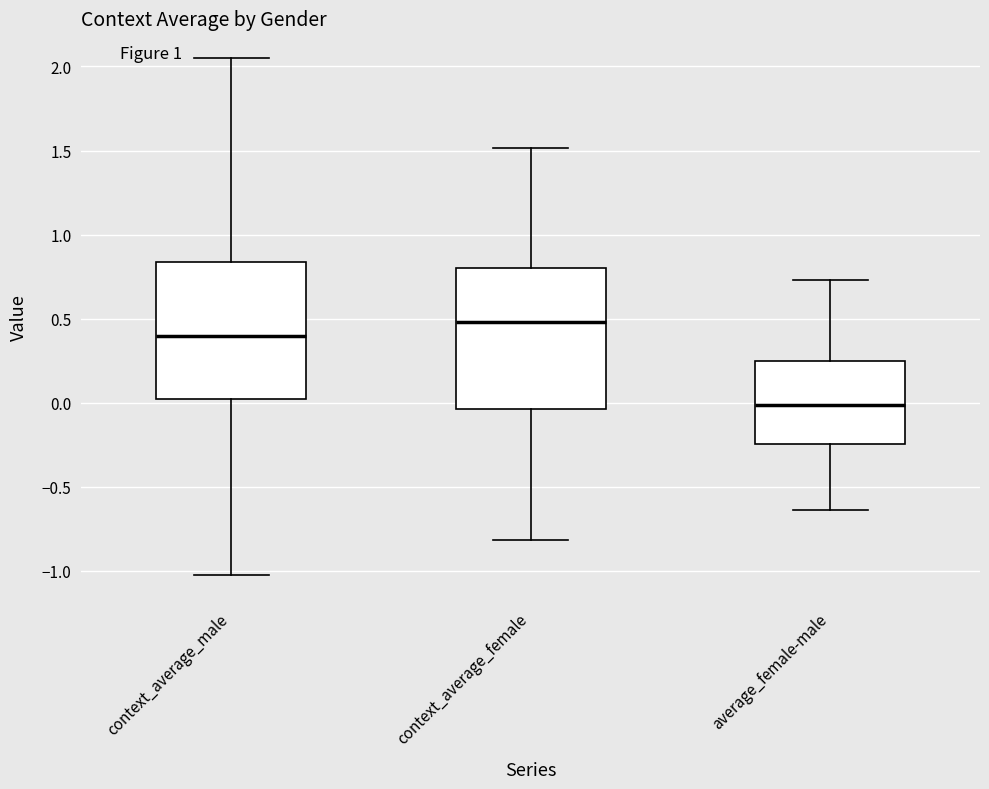

Reading left to right, transcribe this box plot: for each box, give where its median line is, the range the box spans, and where its two whiskers end, as read against the y-axis. The values are not printed on the chart, so give them approximately, as read against the axis.

context_average_male: median 0.40, box 0.00 to 0.85, whiskers -1.00 to 2.05
context_average_female: median 0.50, box -0.05 to 0.80, whiskers -0.80 to 1.50
average_female-male: median 0.00, box -0.25 to 0.25, whiskers -0.65 to 0.75